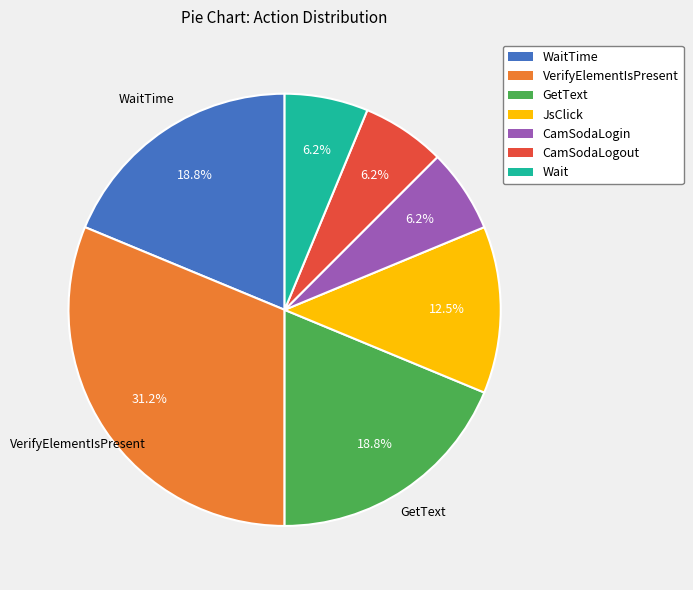

How many slices are in this pie chart?

7